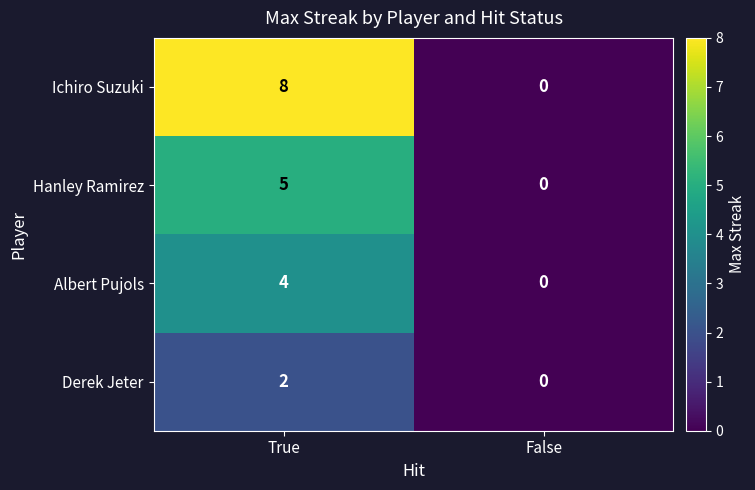

Reading left to right, transcribe all the data shown in this chart.

Ichiro Suzuki: True=8	False=0
Hanley Ramirez: True=5	False=0
Albert Pujols: True=4	False=0
Derek Jeter: True=2	False=0